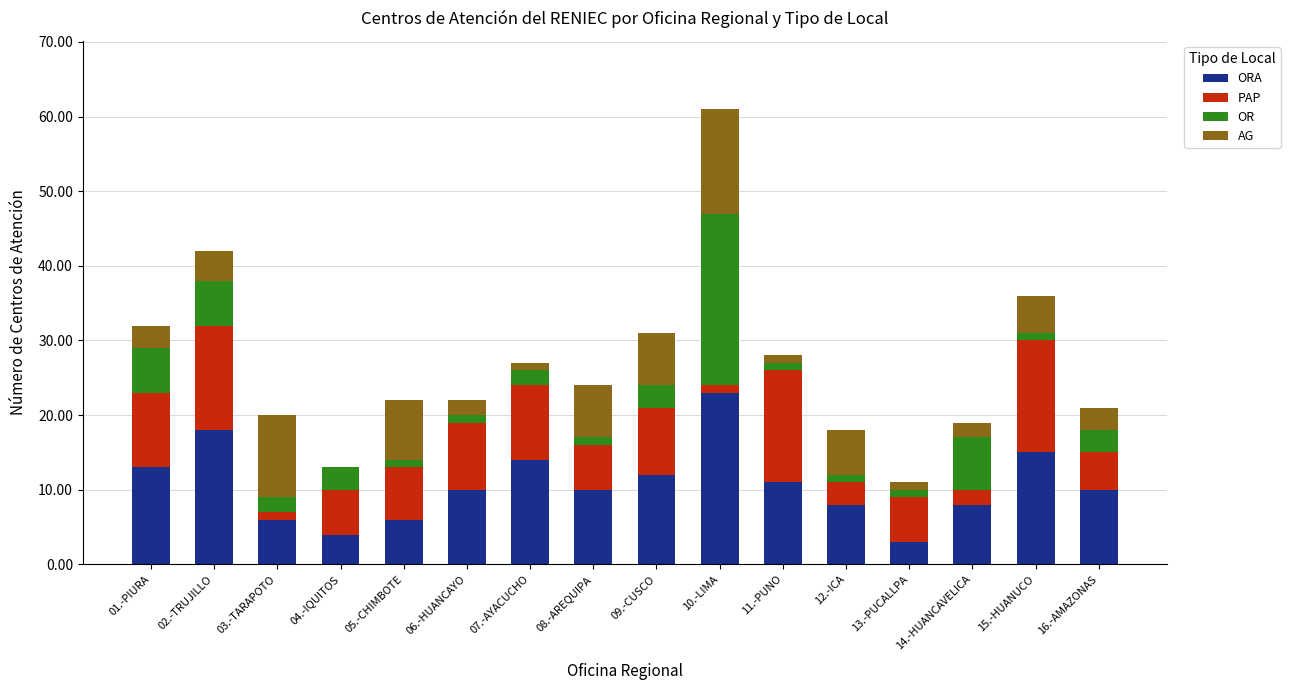

At which category is the sum across all series the highest?

10.-LIMA